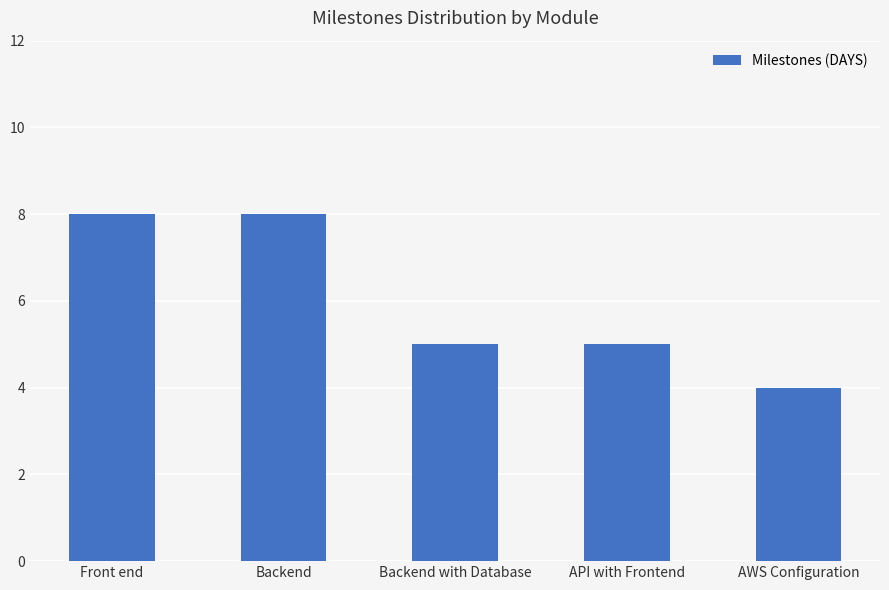

At which label does the data first exceed 5?

Front end